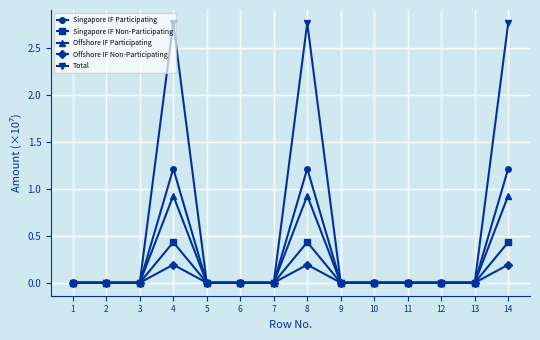

Which series has the largest range (max minus min)?

Total